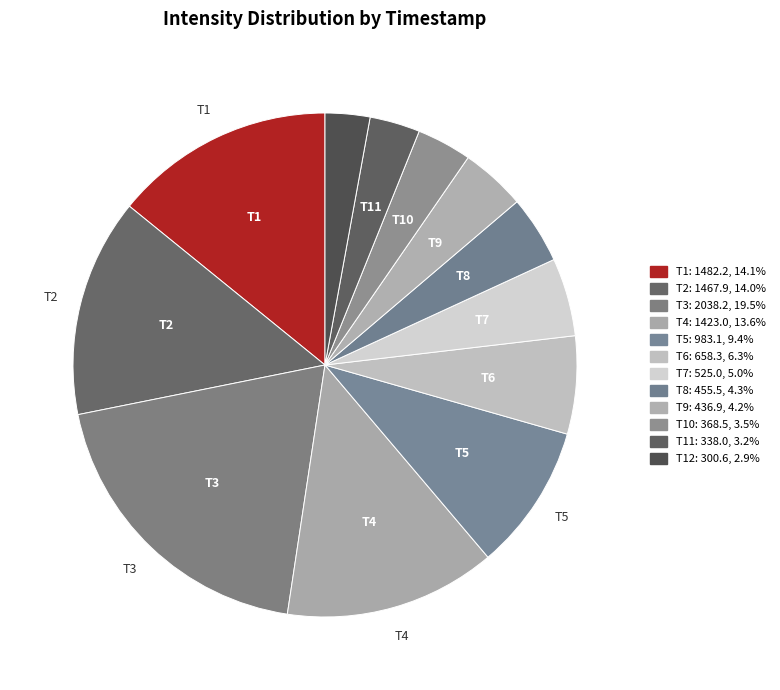

Count the number of slices in the pie.

12